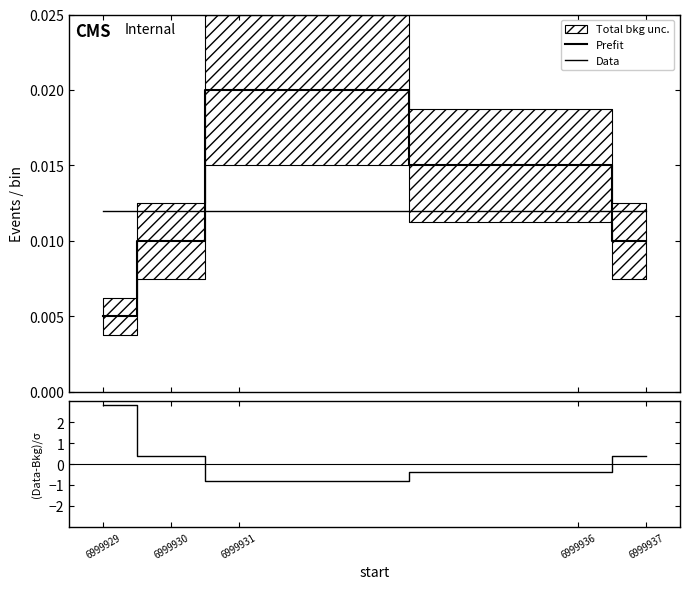

How many intersections are there between Data and (Data-Bkg)/σ?

2